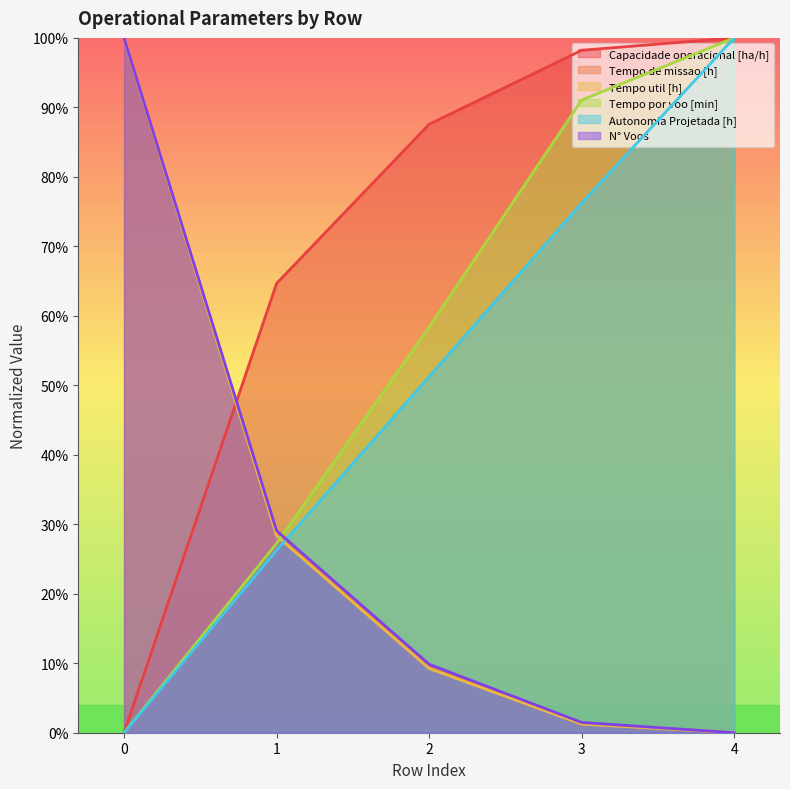

Rank the series at 4 from highest to lowest value.

Capacidade operacional [ha/h], Tempo por voo [min], Autonomia Projetada [h], Tempo de missao [h], Tempo util [h], N° Voos